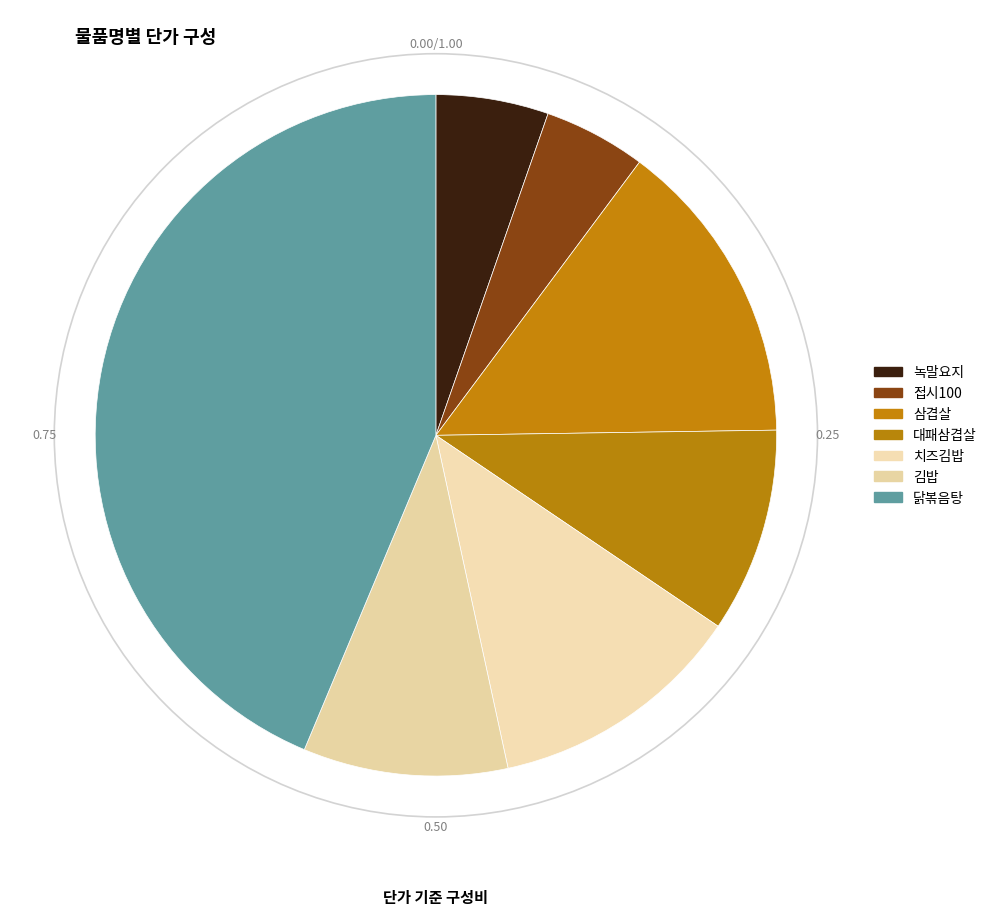

What is the ratio of the value at 닭볶음탕 to the value at 김밥?

4.5